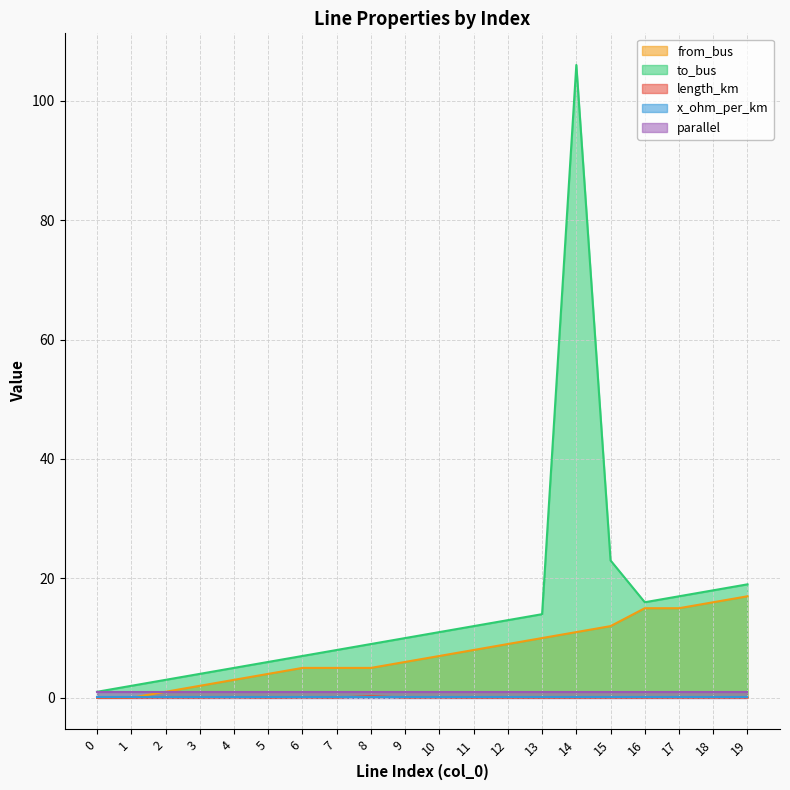

Which series changed the most between 4 and 14?

to_bus